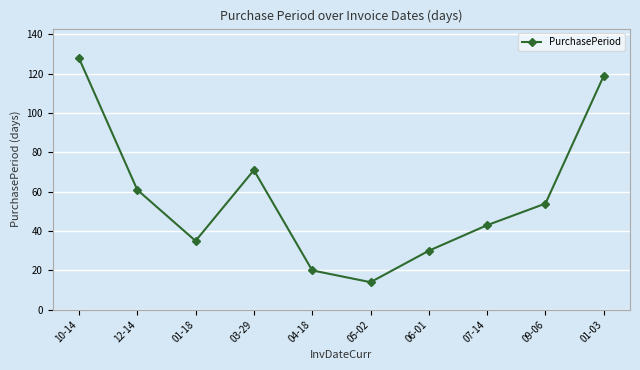

The chart shows a value of 53 at 06-01. True or false?

False